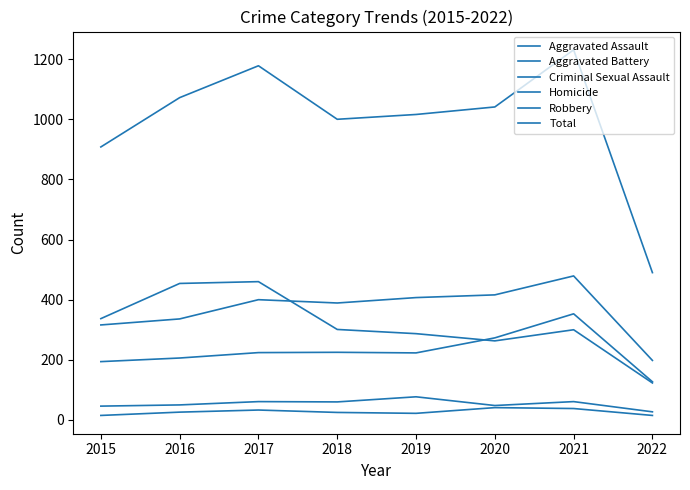

Is this an area chart (filled region under the line)?

No